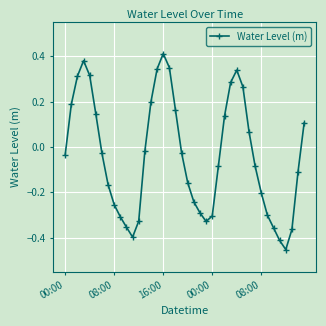

Count the number of categories in the chart.

40